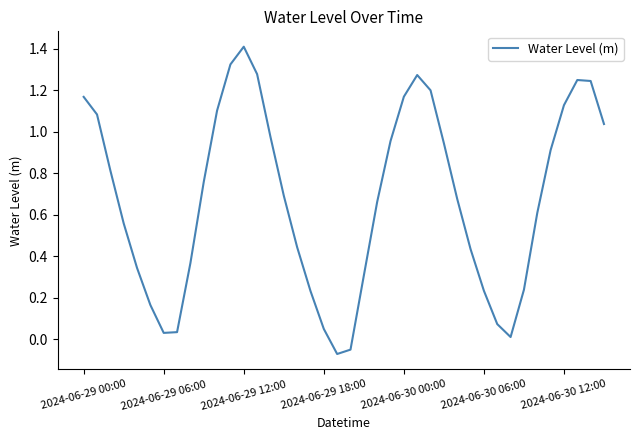

What is the difference between the maximum and minimum values?

1.5